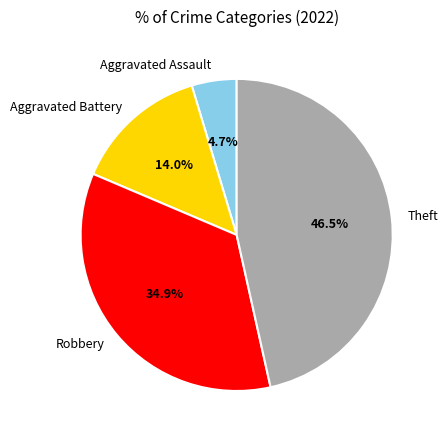

What is the largest slice in the pie chart?

Theft